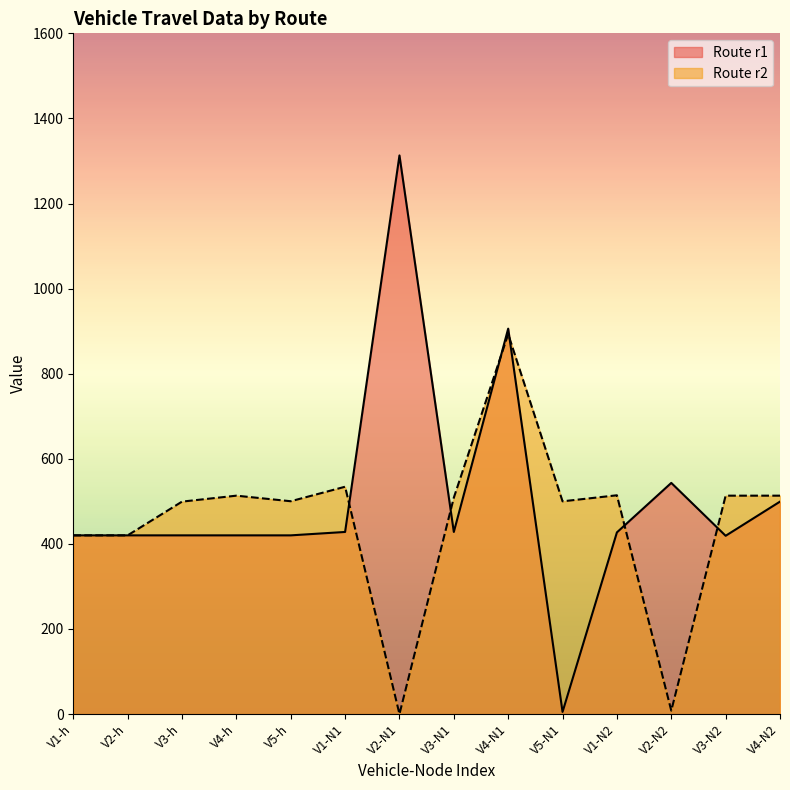

What is the sum of the value_r1 values at V3-h and V5-h?

840.0